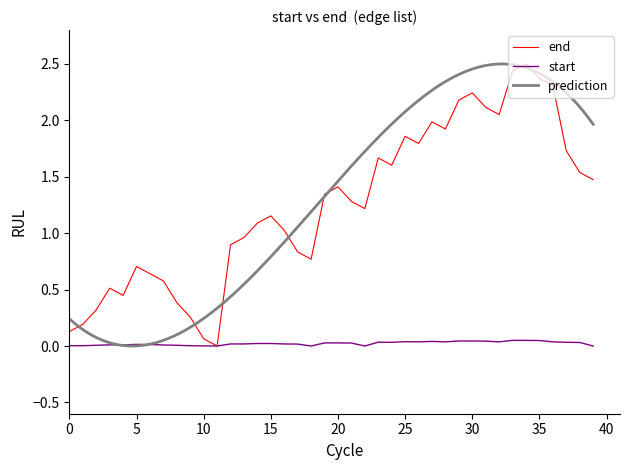

The start series shows 0.0 at 15. True or false?

True